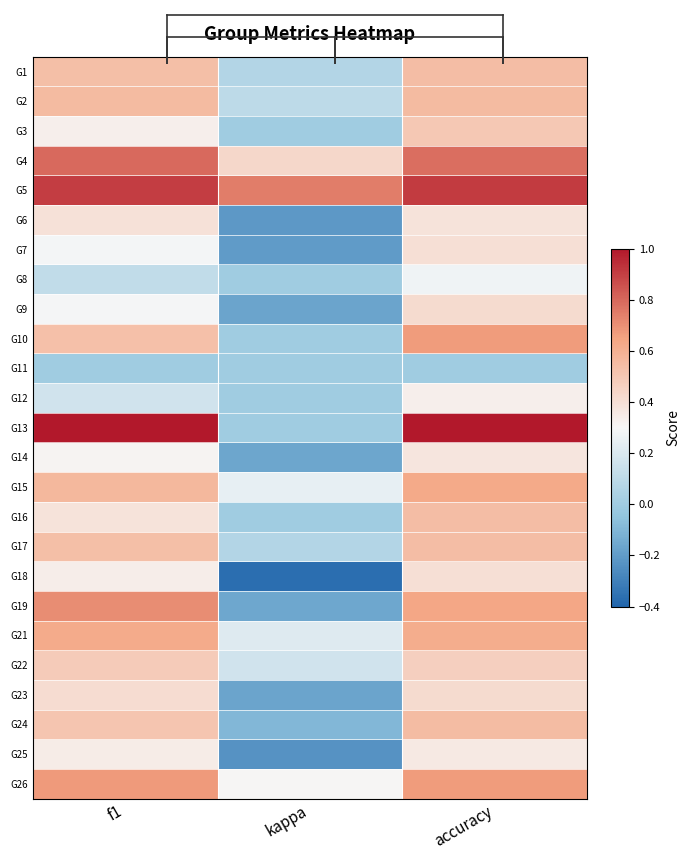

Which label corresponds to the smallest value in the chart?

kappa